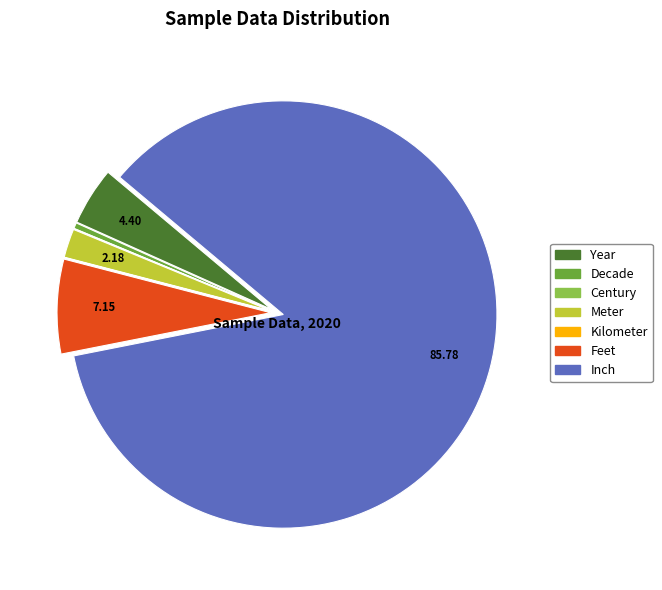

Which has a higher value, Year or Feet?

Feet